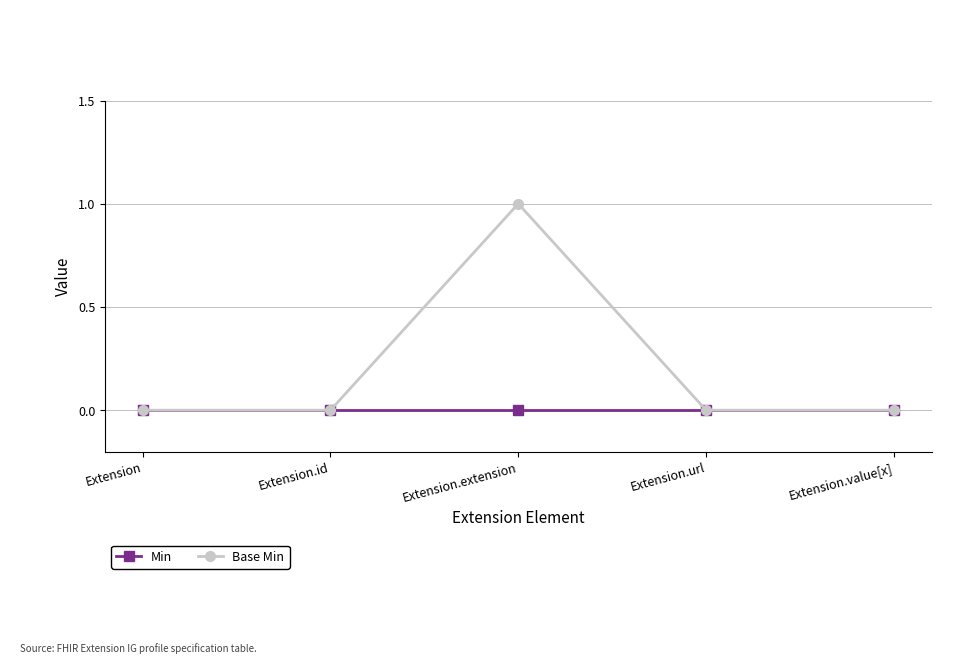

Which series has the widest spread of values?

Base Min